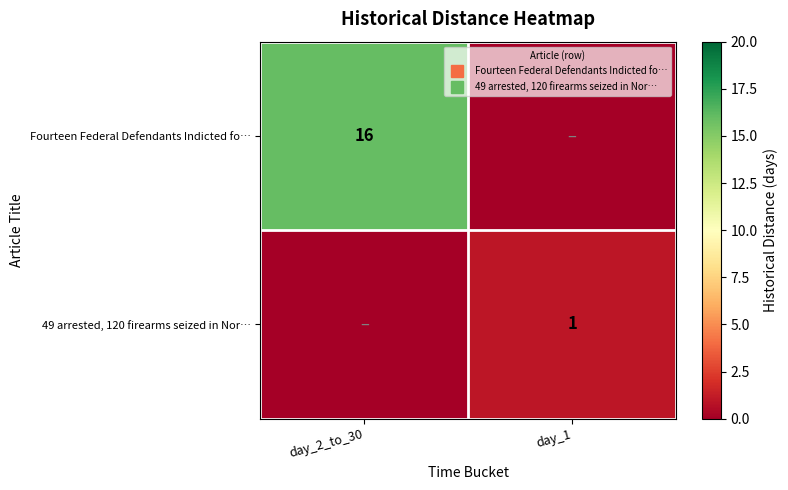

Count the Fourteen Federal Defendants Indicted fo… values in the range 0 to 16.

2